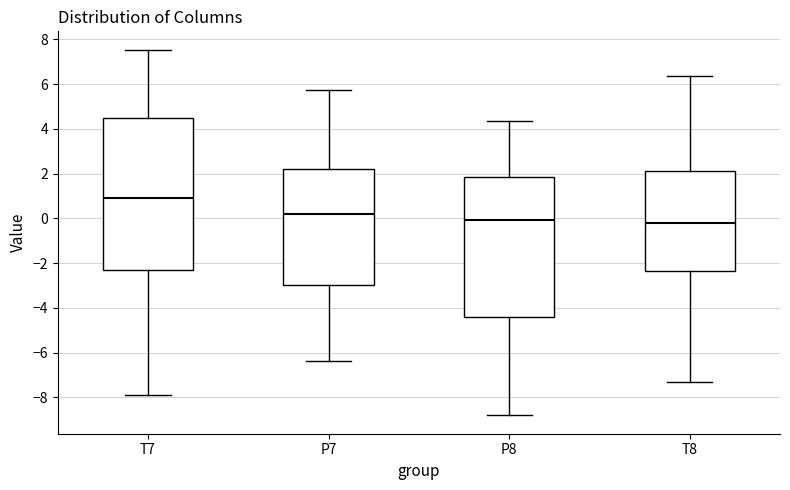

Reading left to right, transcribe this box plot: for each box, give where its median line is, the range the box spans, and where its two whiskers end, as read against the y-axis. The values are not printed on the chart, so give them approximately, as read against the axis.

T7: median 1.0, box -2.4 to 4.4, whiskers -7.8 to 7.6
P7: median 0.2, box -3.0 to 2.2, whiskers -6.4 to 5.8
P8: median 0.0, box -4.4 to 1.8, whiskers -8.8 to 4.4
T8: median -0.2, box -2.4 to 2.2, whiskers -7.4 to 6.4